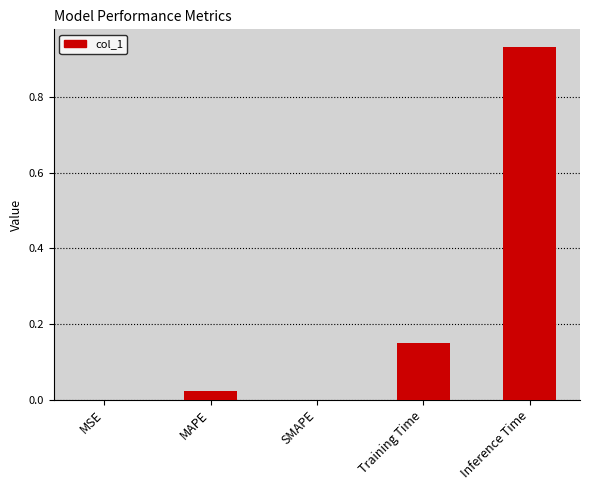

The chart shows a value of 0.0 at MSE. True or false?

True